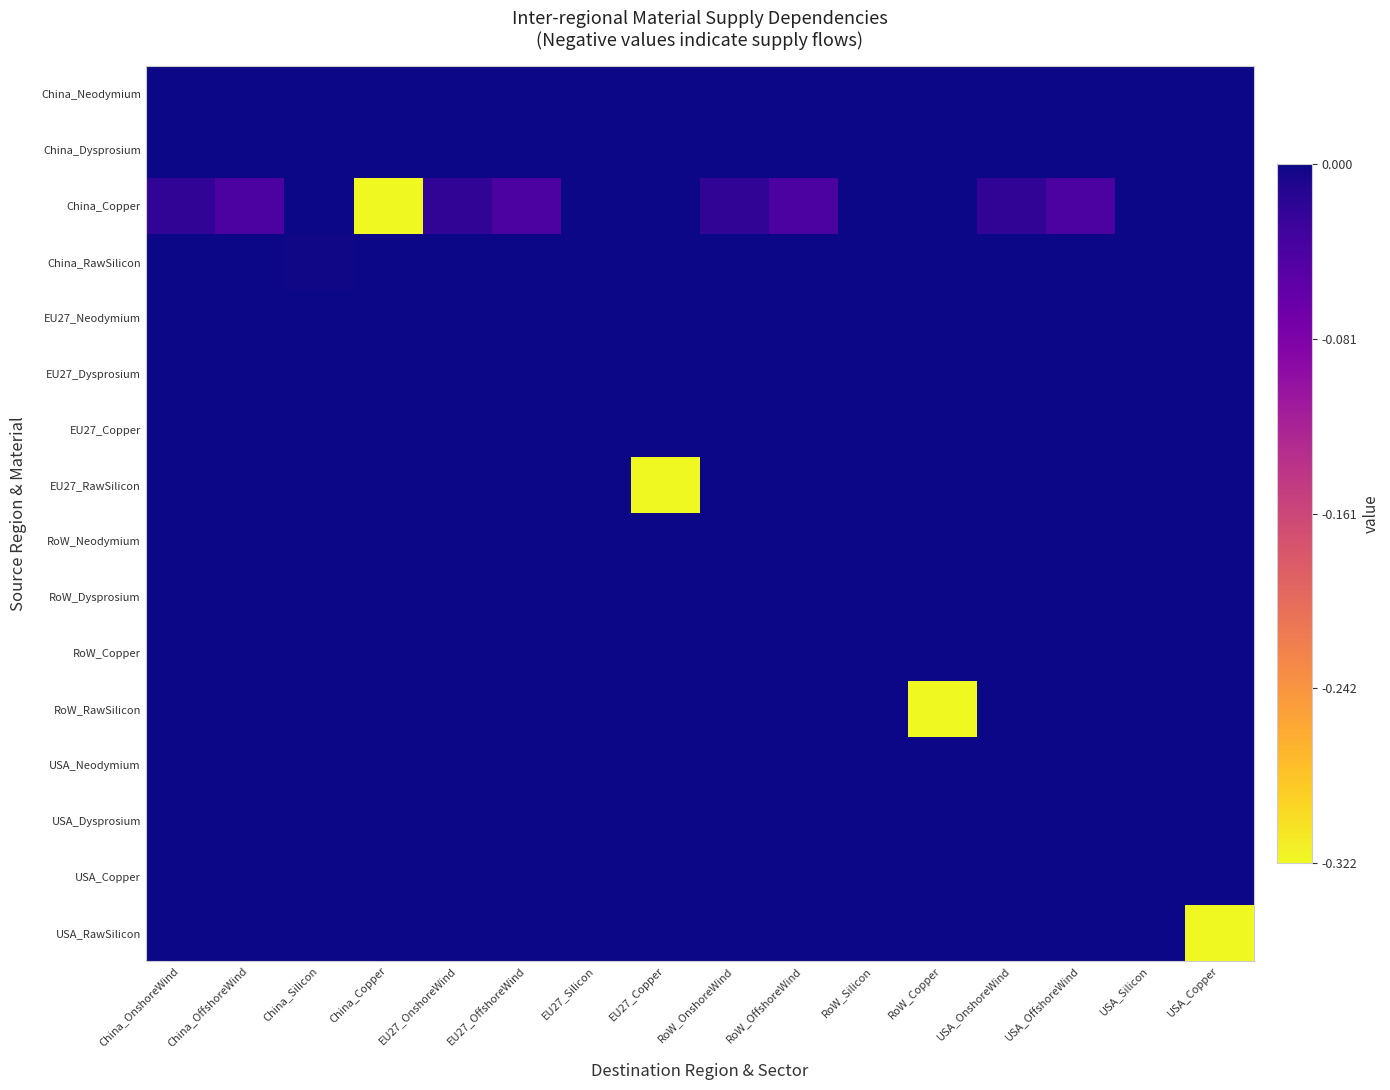

Reading left to right, list all the values displayed in this chart.

China_Neodymium: China_OnshoreWind=0.0	China_OffshoreWind=-0.0	China_Silicon=0.0	China_Copper=0.0	EU27_OnshoreWind=0.0	EU27_OffshoreWind=-0.0	EU27_Silicon=0.0	EU27_Copper=0.0	RoW_OnshoreWind=0.0	RoW_OffshoreWind=-0.0	RoW_Silicon=0.0	RoW_Copper=0.0	USA_OnshoreWind=0.0	USA_OffshoreWind=-0.0	USA_Silicon=0.0	USA_Copper=0.0
China_Dysprosium: China_OnshoreWind=0.0	China_OffshoreWind=0.0	China_Silicon=0.0	China_Copper=0.0	EU27_OnshoreWind=0.0	EU27_OffshoreWind=0.0	EU27_Silicon=0.0	EU27_Copper=0.0	RoW_OnshoreWind=0.0	RoW_OffshoreWind=0.0	RoW_Silicon=0.0	RoW_Copper=0.0	USA_OnshoreWind=0.0	USA_OffshoreWind=0.0	USA_Silicon=0.0	USA_Copper=0.0
China_Copper: China_OnshoreWind=-0.0	China_OffshoreWind=-0.0	China_Silicon=0.0	China_Copper=-0.3	EU27_OnshoreWind=-0.0	EU27_OffshoreWind=-0.0	EU27_Silicon=0.0	EU27_Copper=0.0	RoW_OnshoreWind=-0.0	RoW_OffshoreWind=-0.0	RoW_Silicon=0.0	RoW_Copper=0.0	USA_OnshoreWind=-0.0	USA_OffshoreWind=-0.0	USA_Silicon=0.0	USA_Copper=0.0
China_RawSilicon: China_OnshoreWind=0.0	China_OffshoreWind=0.0	China_Silicon=-0.0	China_Copper=0.0	EU27_OnshoreWind=0.0	EU27_OffshoreWind=0.0	EU27_Silicon=-0.0	EU27_Copper=0.0	RoW_OnshoreWind=0.0	RoW_OffshoreWind=0.0	RoW_Silicon=-0.0	RoW_Copper=0.0	USA_OnshoreWind=0.0	USA_OffshoreWind=0.0	USA_Silicon=-0.0	USA_Copper=0.0
EU27_Neodymium: China_OnshoreWind=0.0	China_OffshoreWind=0.0	China_Silicon=0.0	China_Copper=0.0	EU27_OnshoreWind=0.0	EU27_OffshoreWind=0.0	EU27_Silicon=0.0	EU27_Copper=0.0	RoW_OnshoreWind=0.0	RoW_OffshoreWind=0.0	RoW_Silicon=0.0	RoW_Copper=0.0	USA_OnshoreWind=0.0	USA_OffshoreWind=0.0	USA_Silicon=0.0	USA_Copper=0.0
EU27_Dysprosium: China_OnshoreWind=0.0	China_OffshoreWind=0.0	China_Silicon=0.0	China_Copper=0.0	EU27_OnshoreWind=0.0	EU27_OffshoreWind=0.0	EU27_Silicon=0.0	EU27_Copper=0.0	RoW_OnshoreWind=0.0	RoW_OffshoreWind=0.0	RoW_Silicon=0.0	RoW_Copper=0.0	USA_OnshoreWind=0.0	USA_OffshoreWind=0.0	USA_Silicon=0.0	USA_Copper=0.0
EU27_Copper: China_OnshoreWind=0.0	China_OffshoreWind=0.0	China_Silicon=0.0	China_Copper=0.0	EU27_OnshoreWind=0.0	EU27_OffshoreWind=0.0	EU27_Silicon=-0.0	EU27_Copper=0.0	RoW_OnshoreWind=0.0	RoW_OffshoreWind=0.0	RoW_Silicon=-0.0	RoW_Copper=0.0	USA_OnshoreWind=0.0	USA_OffshoreWind=0.0	USA_Silicon=-0.0	USA_Copper=0.0
EU27_RawSilicon: China_OnshoreWind=0.0	China_OffshoreWind=0.0	China_Silicon=0.0	China_Copper=0.0	EU27_OnshoreWind=0.0	EU27_OffshoreWind=0.0	EU27_Silicon=0.0	EU27_Copper=-0.3	RoW_OnshoreWind=0.0	RoW_OffshoreWind=0.0	RoW_Silicon=0.0	RoW_Copper=0.0	USA_OnshoreWind=0.0	USA_OffshoreWind=0.0	USA_Silicon=0.0	USA_Copper=0.0
RoW_Neodymium: China_OnshoreWind=0.0	China_OffshoreWind=0.0	China_Silicon=0.0	China_Copper=0.0	EU27_OnshoreWind=0.0	EU27_OffshoreWind=0.0	EU27_Silicon=0.0	EU27_Copper=0.0	RoW_OnshoreWind=0.0	RoW_OffshoreWind=0.0	RoW_Silicon=0.0	RoW_Copper=0.0	USA_OnshoreWind=0.0	USA_OffshoreWind=0.0	USA_Silicon=0.0	USA_Copper=0.0
RoW_Dysprosium: China_OnshoreWind=0.0	China_OffshoreWind=0.0	China_Silicon=0.0	China_Copper=0.0	EU27_OnshoreWind=0.0	EU27_OffshoreWind=0.0	EU27_Silicon=0.0	EU27_Copper=0.0	RoW_OnshoreWind=0.0	RoW_OffshoreWind=0.0	RoW_Silicon=0.0	RoW_Copper=0.0	USA_OnshoreWind=0.0	USA_OffshoreWind=0.0	USA_Silicon=0.0	USA_Copper=0.0
RoW_Copper: China_OnshoreWind=0.0	China_OffshoreWind=0.0	China_Silicon=0.0	China_Copper=0.0	EU27_OnshoreWind=0.0	EU27_OffshoreWind=0.0	EU27_Silicon=0.0	EU27_Copper=0.0	RoW_OnshoreWind=0.0	RoW_OffshoreWind=0.0	RoW_Silicon=-0.0	RoW_Copper=0.0	USA_OnshoreWind=0.0	USA_OffshoreWind=0.0	USA_Silicon=-0.0	USA_Copper=0.0
RoW_RawSilicon: China_OnshoreWind=0.0	China_OffshoreWind=0.0	China_Silicon=0.0	China_Copper=0.0	EU27_OnshoreWind=0.0	EU27_OffshoreWind=0.0	EU27_Silicon=0.0	EU27_Copper=0.0	RoW_OnshoreWind=0.0	RoW_OffshoreWind=0.0	RoW_Silicon=0.0	RoW_Copper=-0.3	USA_OnshoreWind=0.0	USA_OffshoreWind=0.0	USA_Silicon=0.0	USA_Copper=0.0
USA_Neodymium: China_OnshoreWind=0.0	China_OffshoreWind=0.0	China_Silicon=0.0	China_Copper=0.0	EU27_OnshoreWind=0.0	EU27_OffshoreWind=0.0	EU27_Silicon=0.0	EU27_Copper=0.0	RoW_OnshoreWind=0.0	RoW_OffshoreWind=0.0	RoW_Silicon=0.0	RoW_Copper=0.0	USA_OnshoreWind=0.0	USA_OffshoreWind=0.0	USA_Silicon=0.0	USA_Copper=0.0
USA_Dysprosium: China_OnshoreWind=0.0	China_OffshoreWind=0.0	China_Silicon=0.0	China_Copper=0.0	EU27_OnshoreWind=0.0	EU27_OffshoreWind=0.0	EU27_Silicon=0.0	EU27_Copper=0.0	RoW_OnshoreWind=0.0	RoW_OffshoreWind=0.0	RoW_Silicon=0.0	RoW_Copper=0.0	USA_OnshoreWind=0.0	USA_OffshoreWind=0.0	USA_Silicon=0.0	USA_Copper=0.0
USA_Copper: China_OnshoreWind=0.0	China_OffshoreWind=0.0	China_Silicon=0.0	China_Copper=0.0	EU27_OnshoreWind=0.0	EU27_OffshoreWind=0.0	EU27_Silicon=0.0	EU27_Copper=0.0	RoW_OnshoreWind=0.0	RoW_OffshoreWind=0.0	RoW_Silicon=-0.0	RoW_Copper=0.0	USA_OnshoreWind=0.0	USA_OffshoreWind=0.0	USA_Silicon=-0.0	USA_Copper=0.0
USA_RawSilicon: China_OnshoreWind=0.0	China_OffshoreWind=0.0	China_Silicon=0.0	China_Copper=0.0	EU27_OnshoreWind=0.0	EU27_OffshoreWind=0.0	EU27_Silicon=0.0	EU27_Copper=0.0	RoW_OnshoreWind=0.0	RoW_OffshoreWind=0.0	RoW_Silicon=0.0	RoW_Copper=0.0	USA_OnshoreWind=0.0	USA_OffshoreWind=0.0	USA_Silicon=0.0	USA_Copper=-0.3